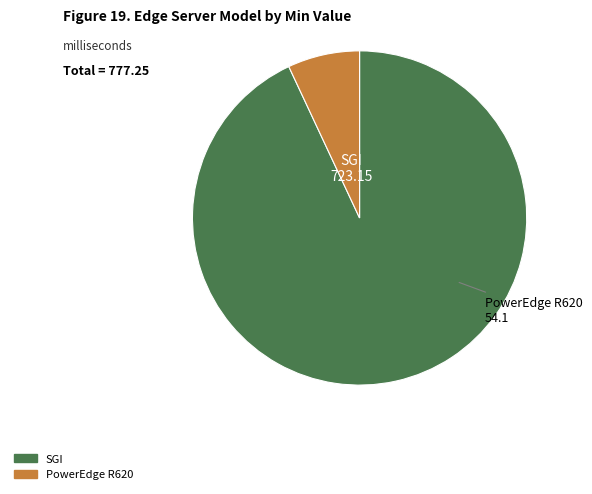

What is the ratio of the value at SGI to the value at PowerEdge R620?

13.4